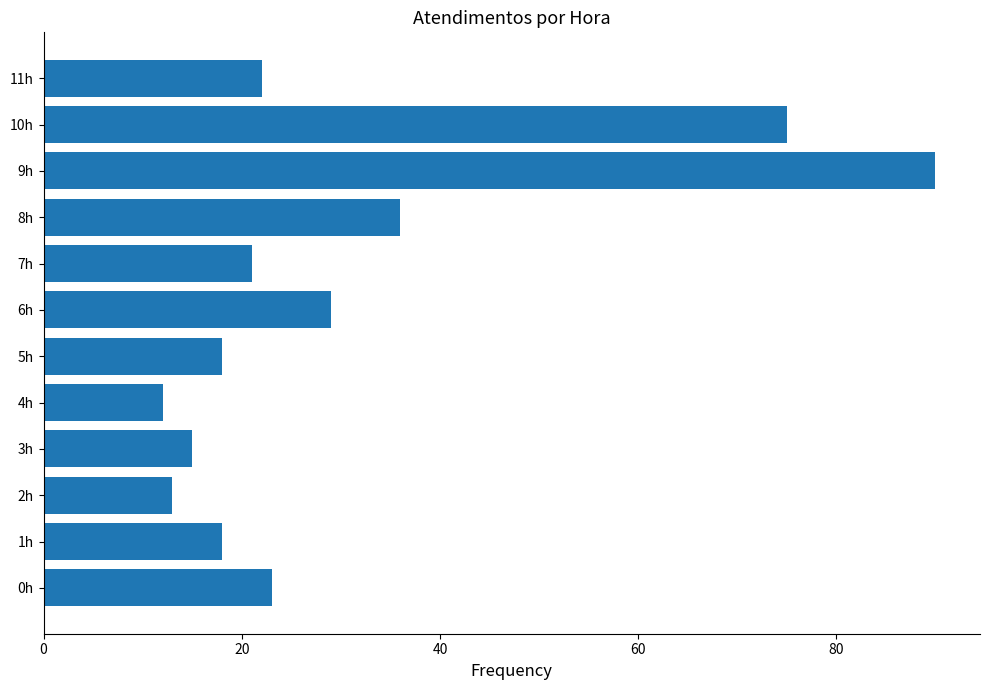

Which category has the highest value across all series?

9h